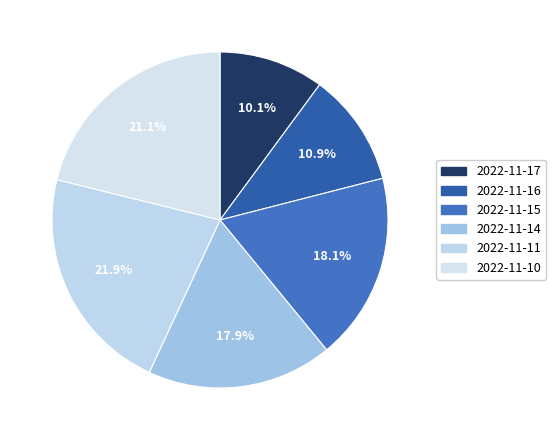

How many slices are in this pie chart?

6